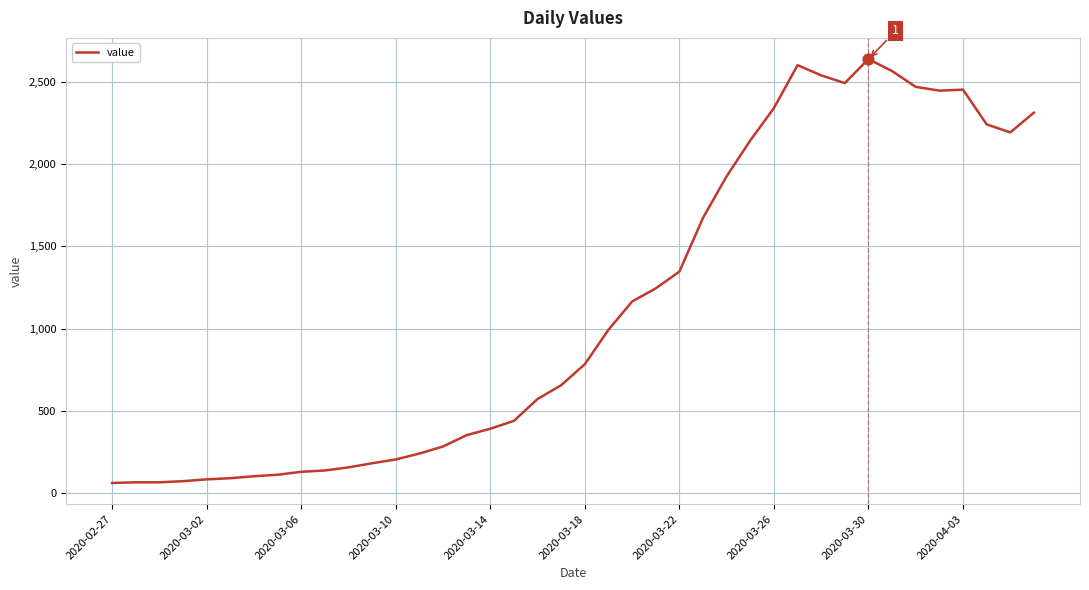

What is the smallest value displayed?

61